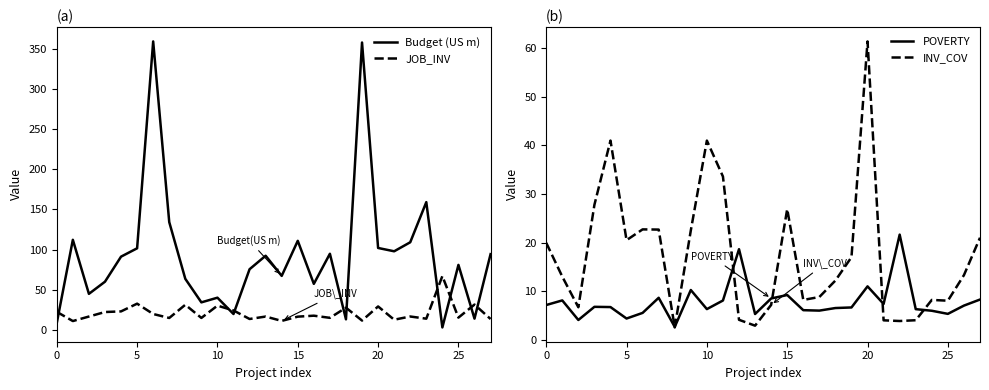

True or false: POVERTY and JOB_INV cross at least once.

True